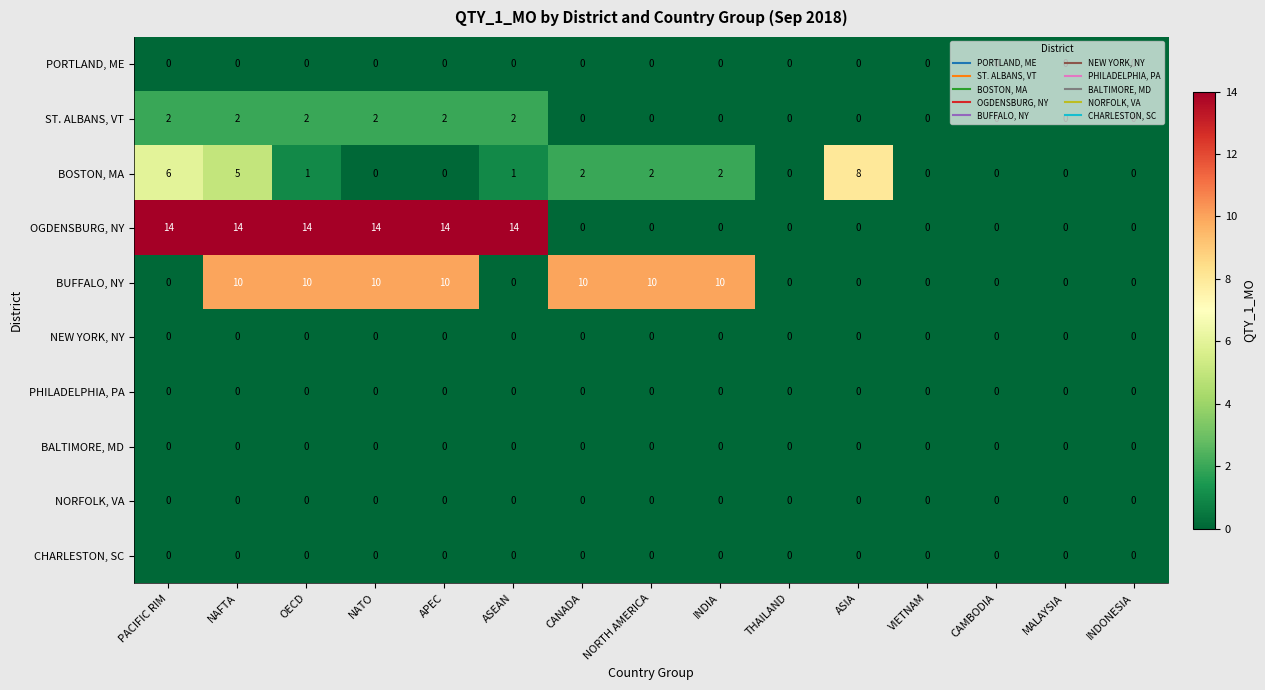

What is the greatest value displayed?

14